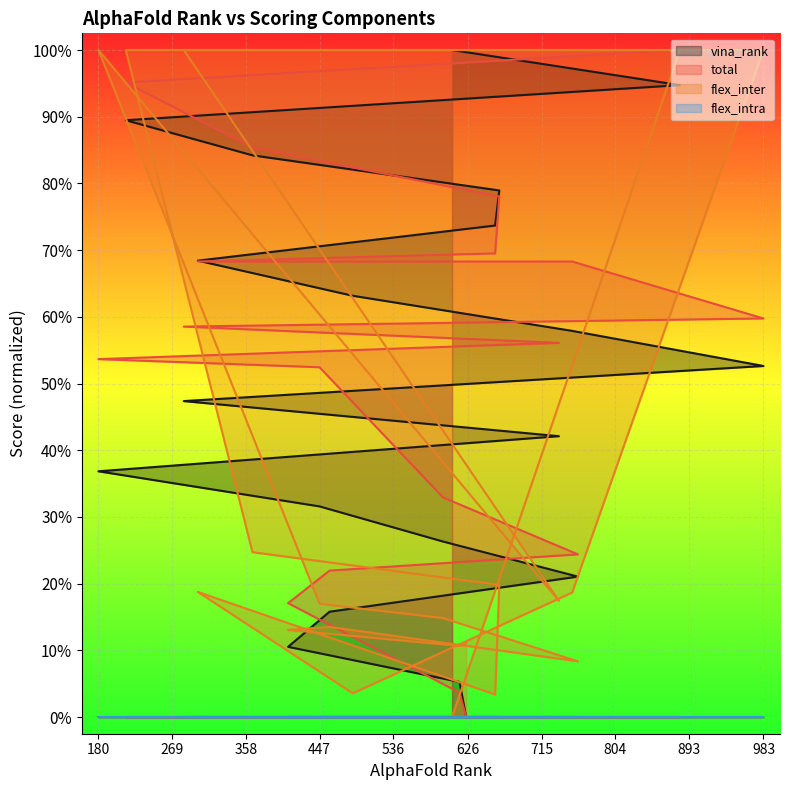

Which series has the largest total across all categories?

total